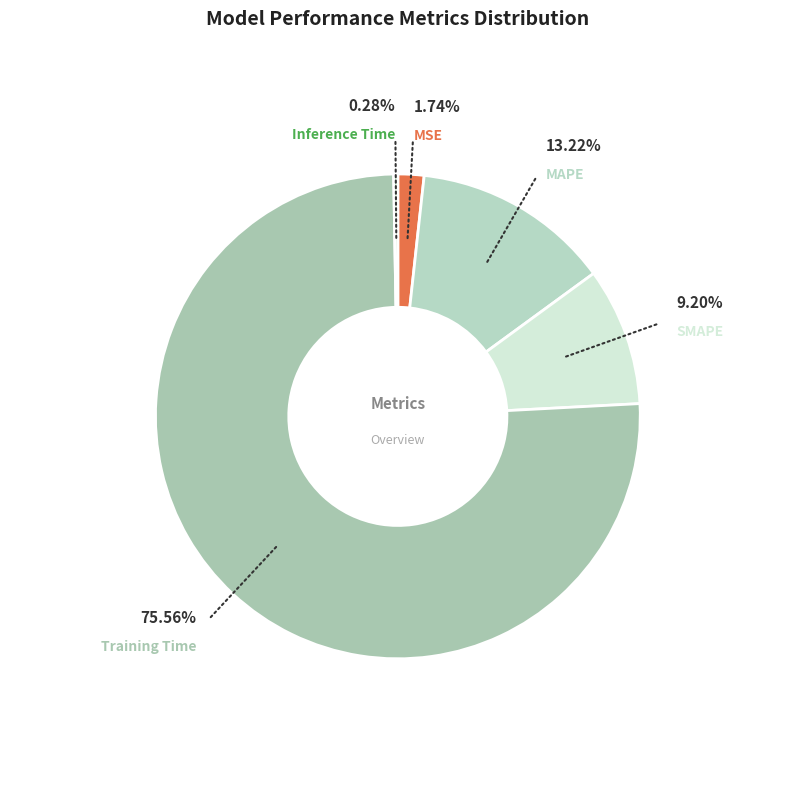

What is the largest slice in the pie chart?

Training Time